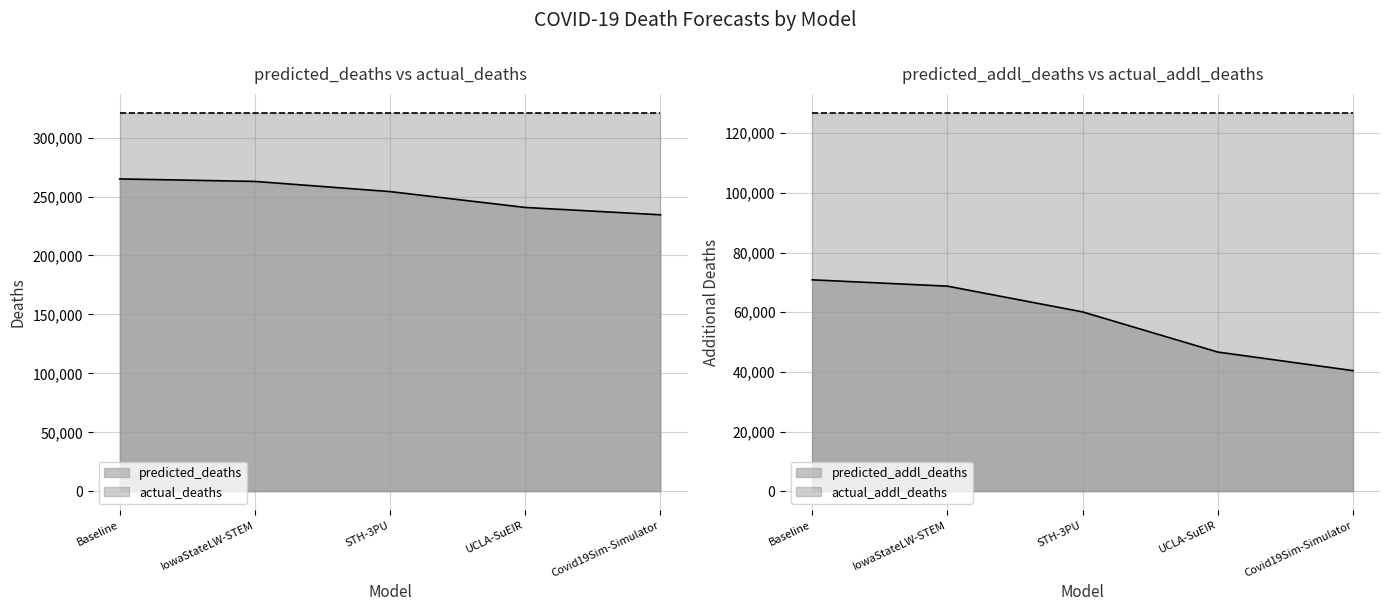

What is the label of the 2nd point from the right?

UCLA-SuEIR